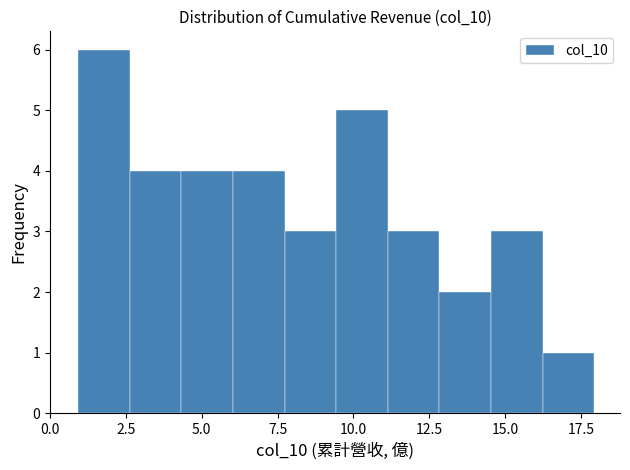

Read against the x-axis, roughly where is the centre of the tallest bar?

2.0